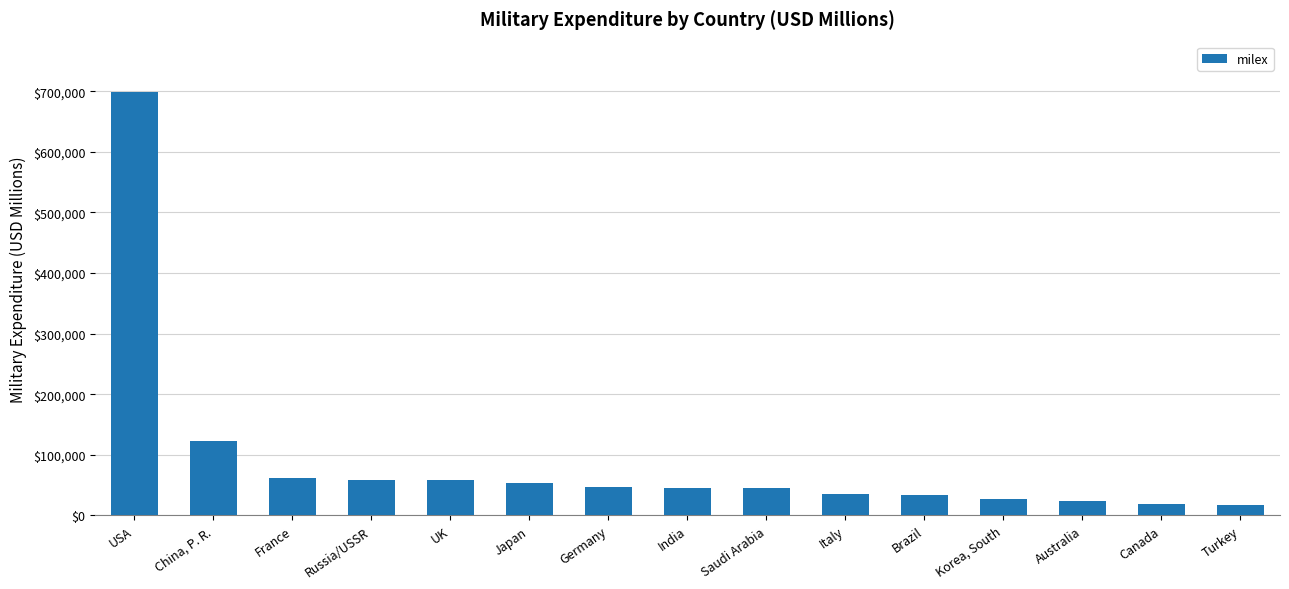

What is the change in value from Brazil to Turkey?

-16254